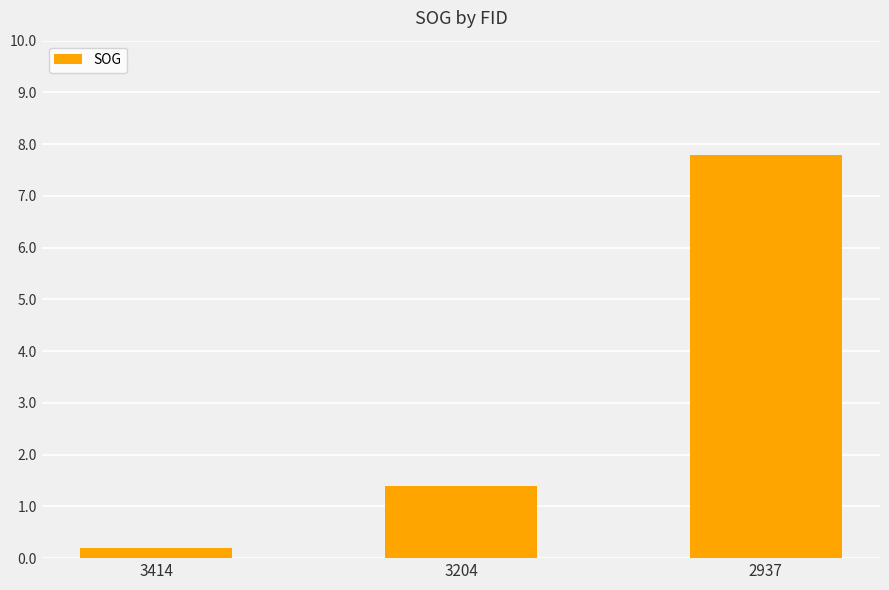

The chart shows a value of 7.8 at 2937. True or false?

True